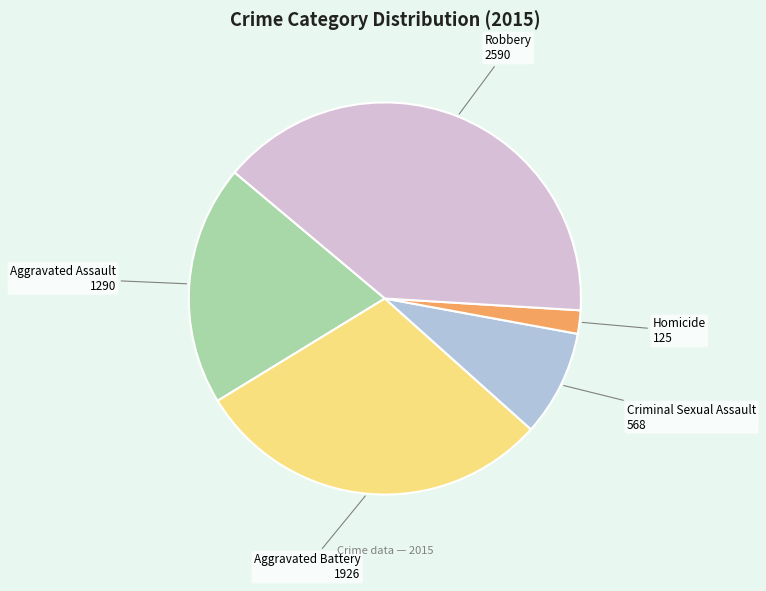

Between Aggravated Battery and Homicide, which is larger?

Aggravated Battery